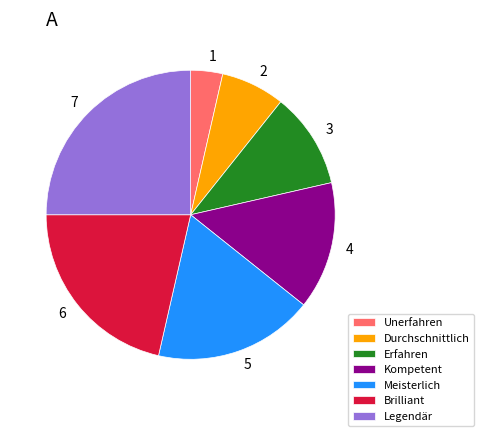

Is there a majority slice in this chart?

No